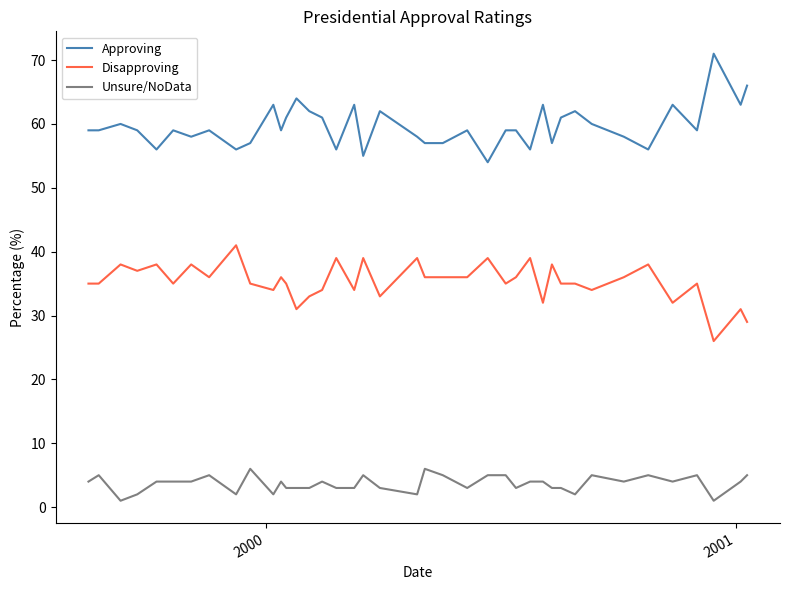

True or false: Unsure/NoData and Disapproving cross at least once.

False